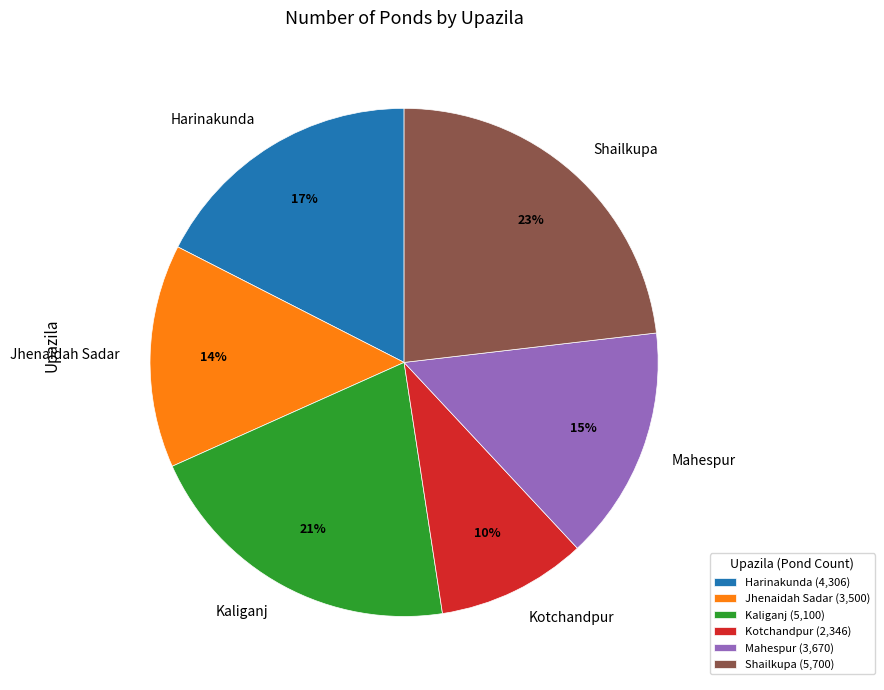

The Jhenaidah Sadar slice represents 14% of the pie. True or false?

True